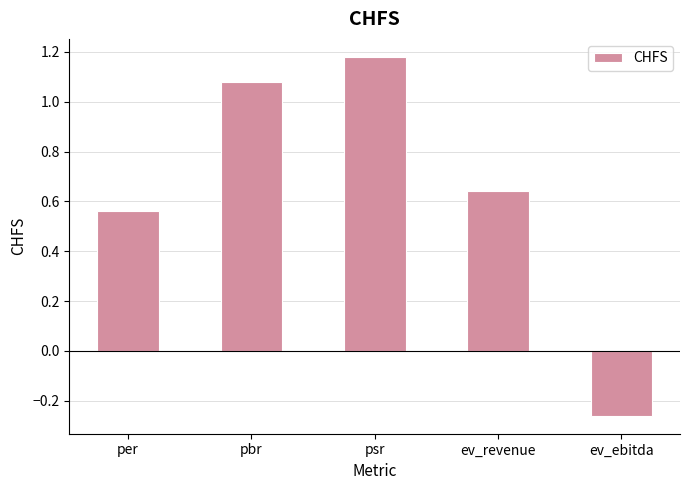

True or false: the data shows 1.9 at pbr.

False